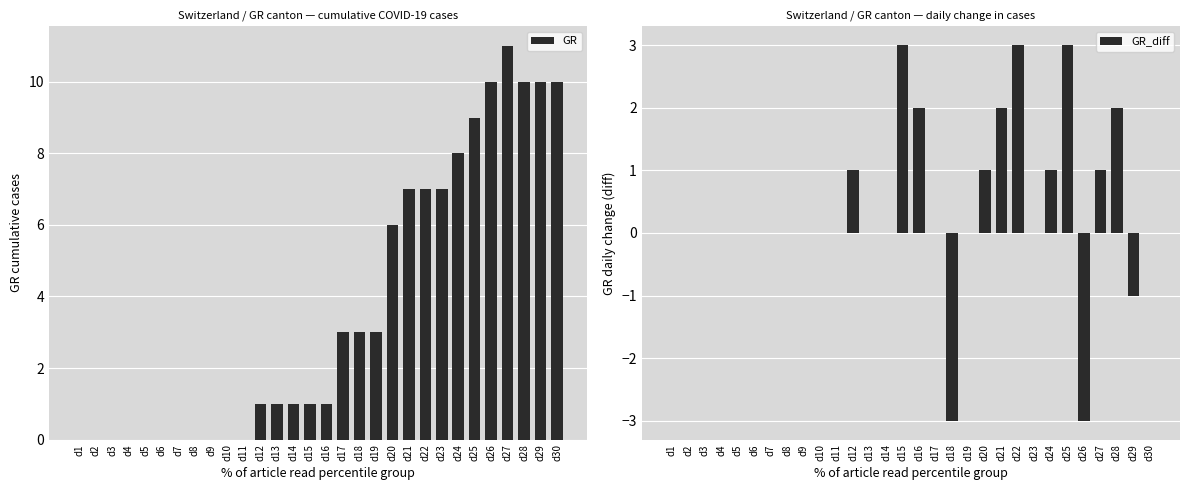

What is the minimum value shown in the chart?

-3